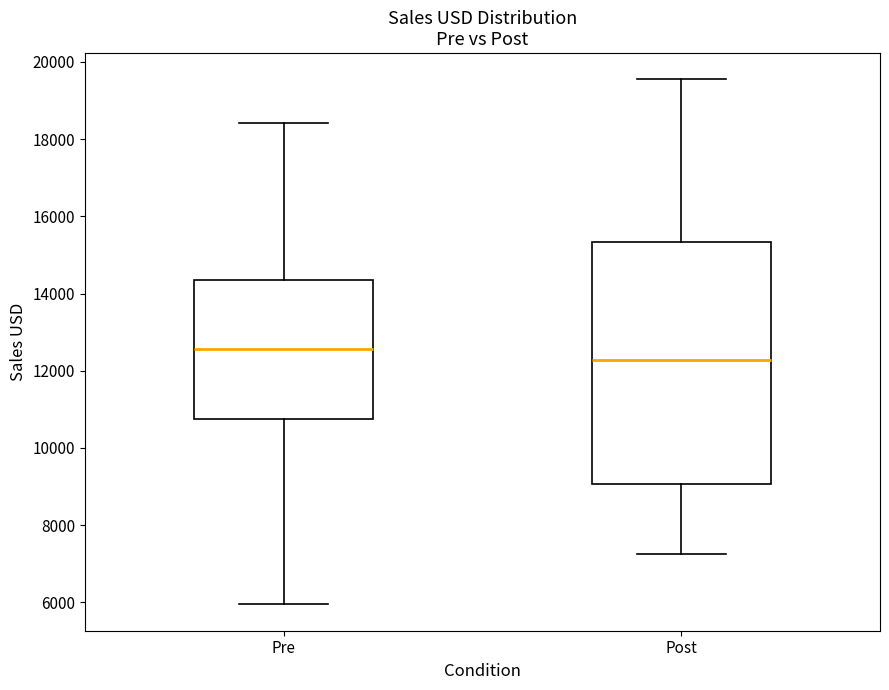

Reading left to right, transcribe this box plot: for each box, give where its median line is, the range the box spans, and where its two whiskers end, as read against the y-axis. The values are not printed on the chart, so give them approximately, as read against the axis.

Pre: median 12600, box 10800 to 14400, whiskers 6000 to 18400
Post: median 12200, box 9000 to 15400, whiskers 7200 to 19600